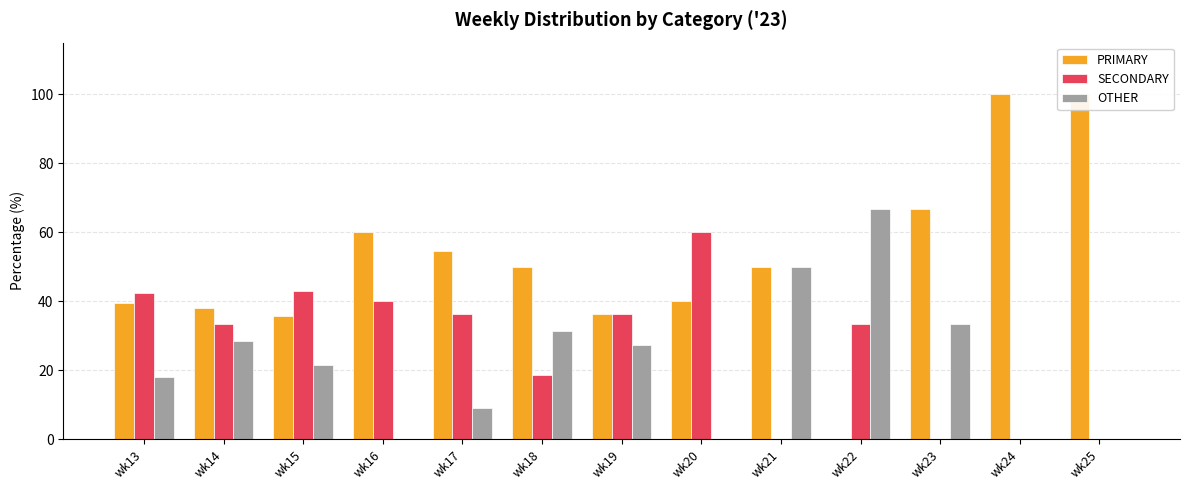

Reading left to right, transcribe all the data shown in this chart.

PRIMARY: wk13=39.4	wk14=38.1	wk15=35.7	wk16=60.0	wk17=54.5	wk18=50.0	wk19=36.4	wk20=40.0	wk21=50.0	wk22=0.0	wk23=66.7	wk24=100.0	wk25=100.0
SECONDARY: wk13=42.4	wk14=33.3	wk15=42.9	wk16=40.0	wk17=36.4	wk18=18.8	wk19=36.4	wk20=60.0	wk21=0.0	wk22=33.3	wk23=0.0	wk24=0.0	wk25=0.0
OTHER: wk13=18.2	wk14=28.6	wk15=21.4	wk16=0.0	wk17=9.1	wk18=31.2	wk19=27.3	wk20=0.0	wk21=50.0	wk22=66.7	wk23=33.3	wk24=0.0	wk25=0.0